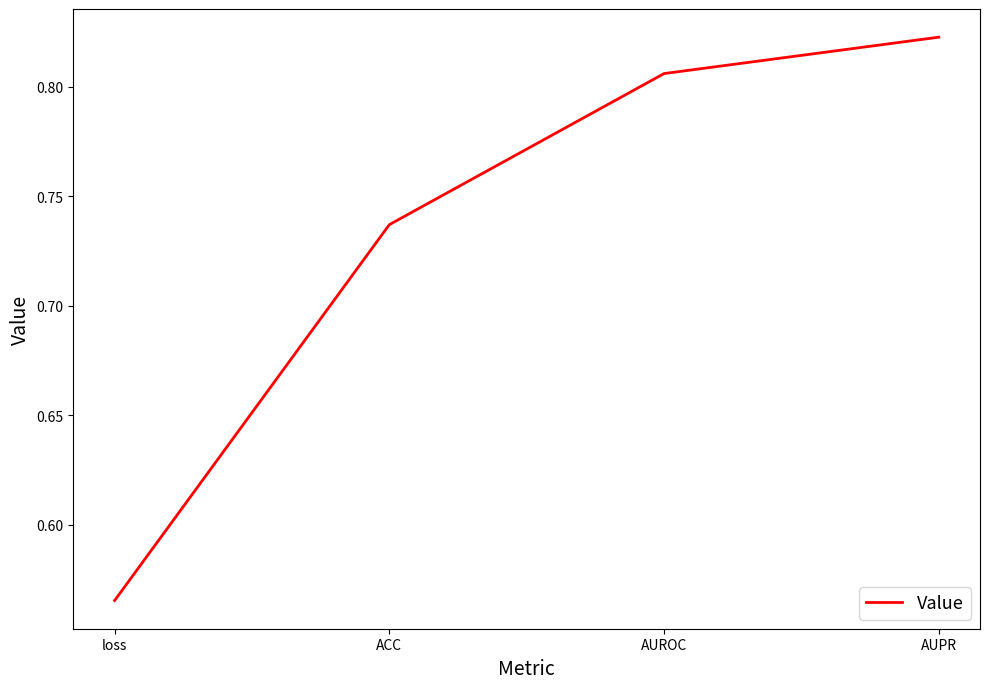

What is the difference between the maximum and minimum values?

0.3